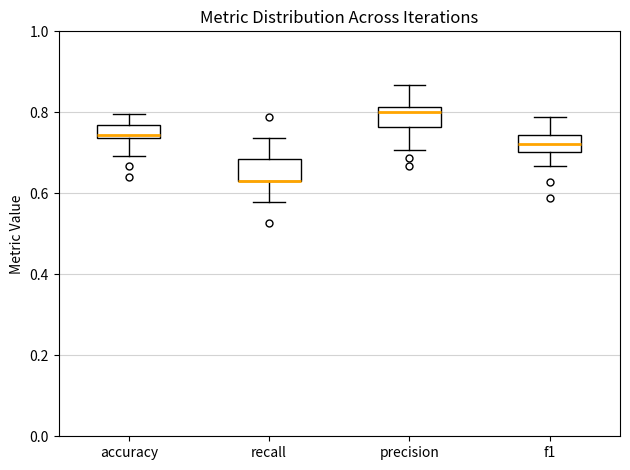

Reading left to right, transcribe this box plot: for each box, give where its median line is, the range the box spans, and where its two whiskers end, as read against the y-axis. The values are not printed on the chart, so give them approximately, as read against the axis.

accuracy: median 0.74 (just above the box's lower edge), box 0.74 to 0.76, whiskers 0.70 to 0.80
recall: median 0.64 (drawn on the box's lower edge), box 0.64 to 0.68, whiskers 0.58 to 0.74
precision: median 0.80, box 0.76 to 0.82, whiskers 0.70 to 0.86
f1: median 0.72, box 0.70 to 0.74, whiskers 0.66 to 0.78